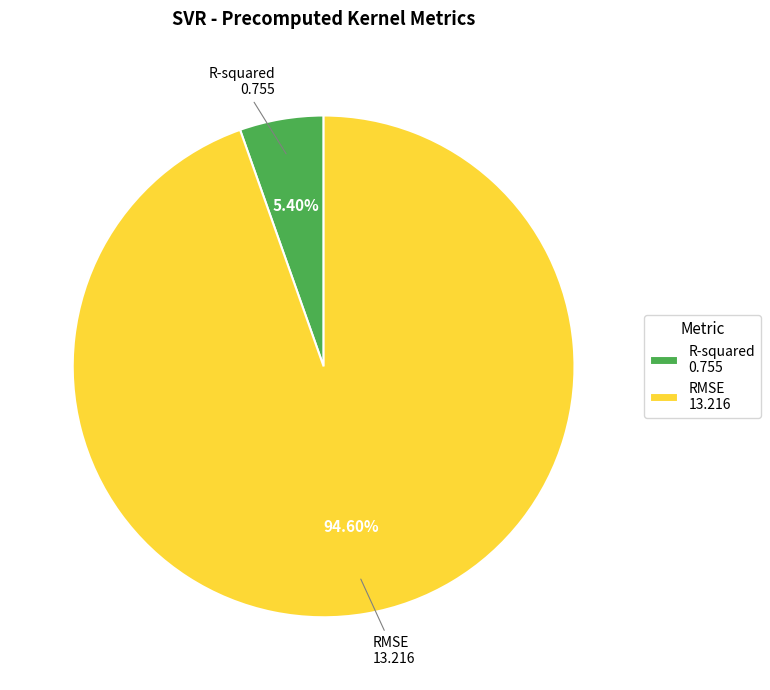

Does RMSE account for over 50% of the chart?

Yes